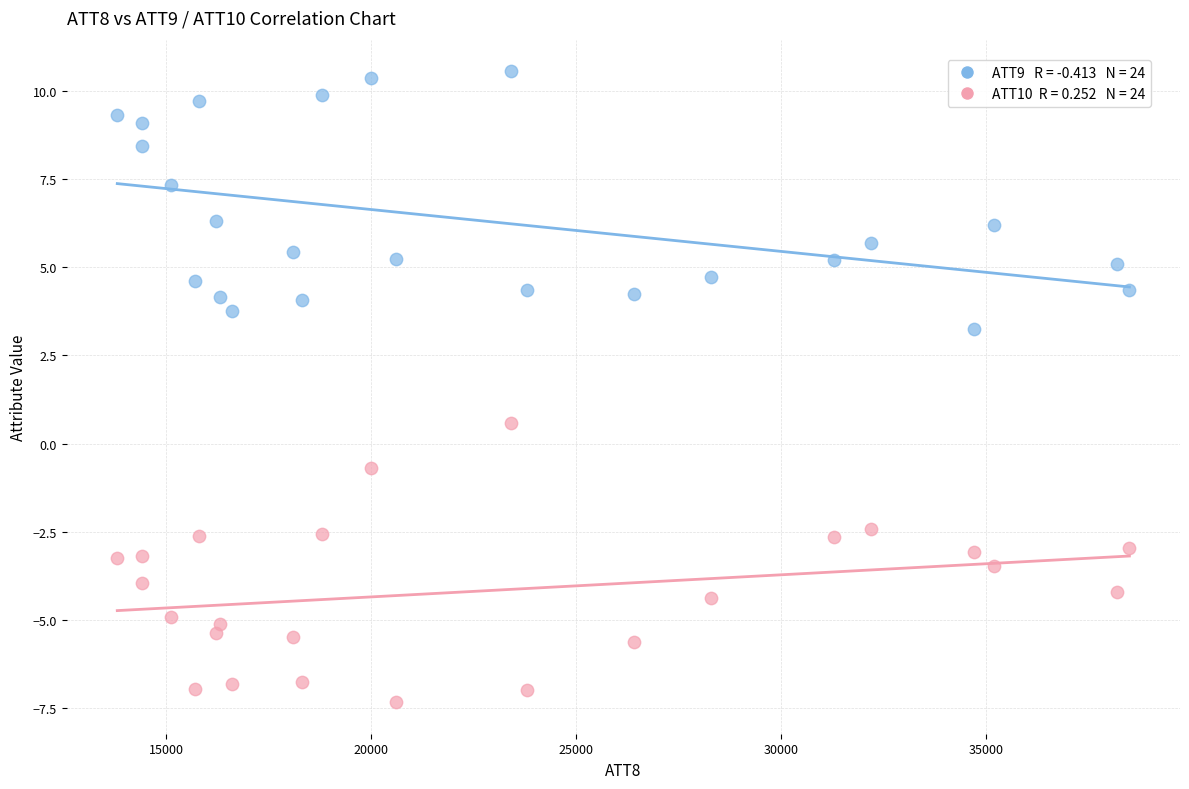

Across all data points, what is the range of Y values (max minus min)?

17.9